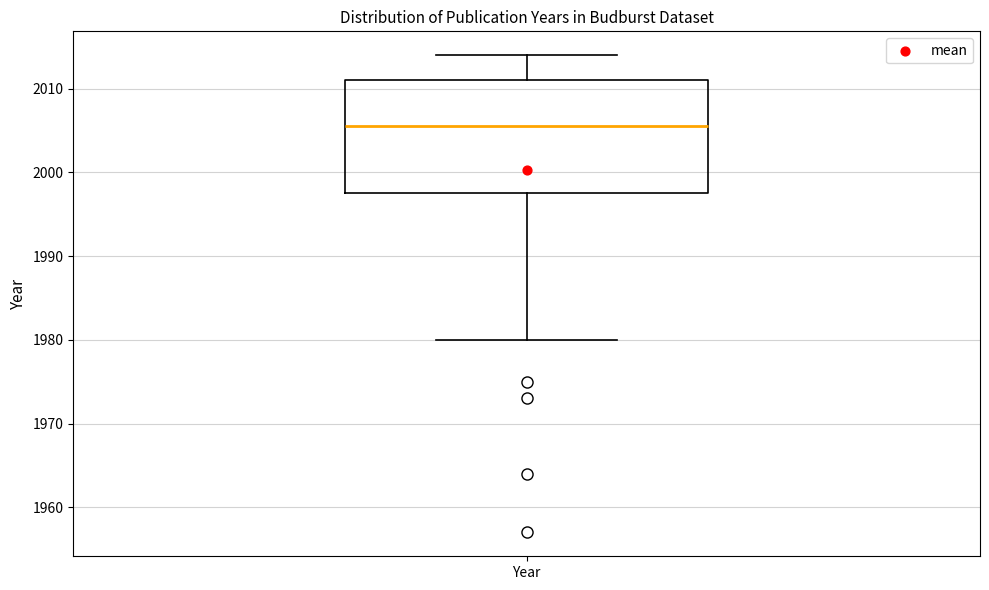

Transcribe this box plot: give where the median line is, the range the box spans, and where the two whiskers end, as read against the y-axis. The values are not printed on the chart, so give them approximately, as read against the axis.

median 2006, box 1998 to 2011, whiskers 1980 to 2014